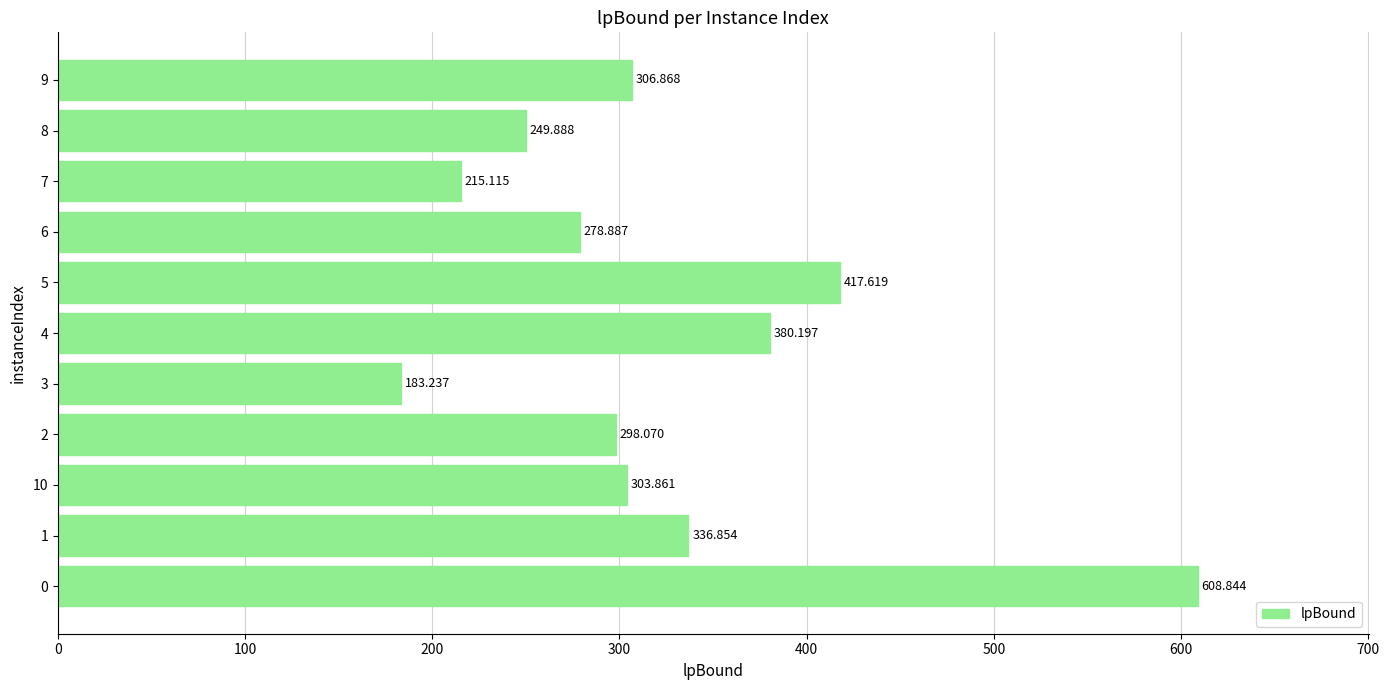

Does the chart contain stacked bars?

No